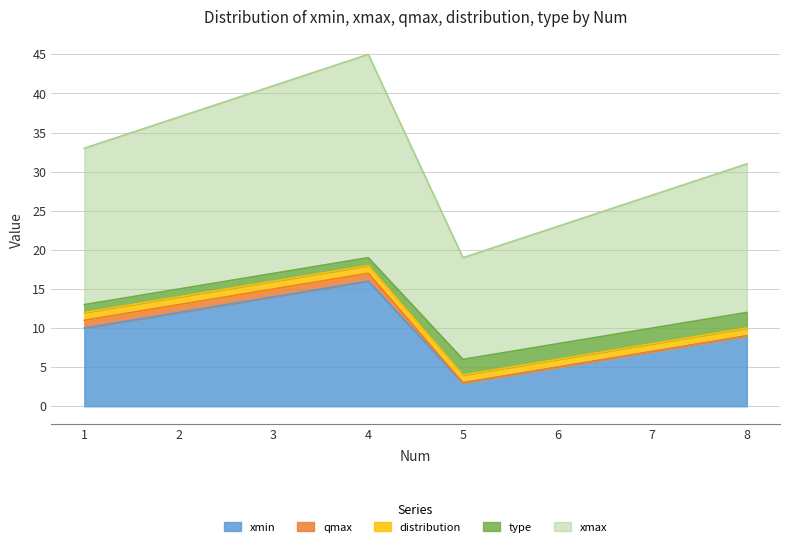

True or false: type and qmax cross at least once.

False